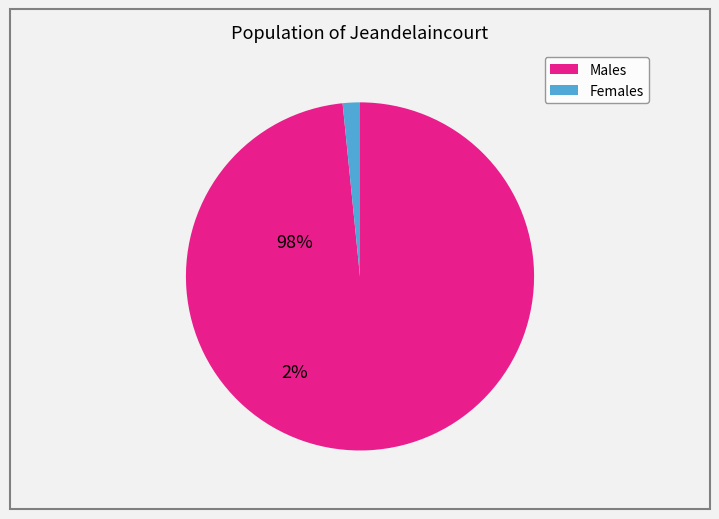

Is there any slice that represents more than half of the pie?

Yes